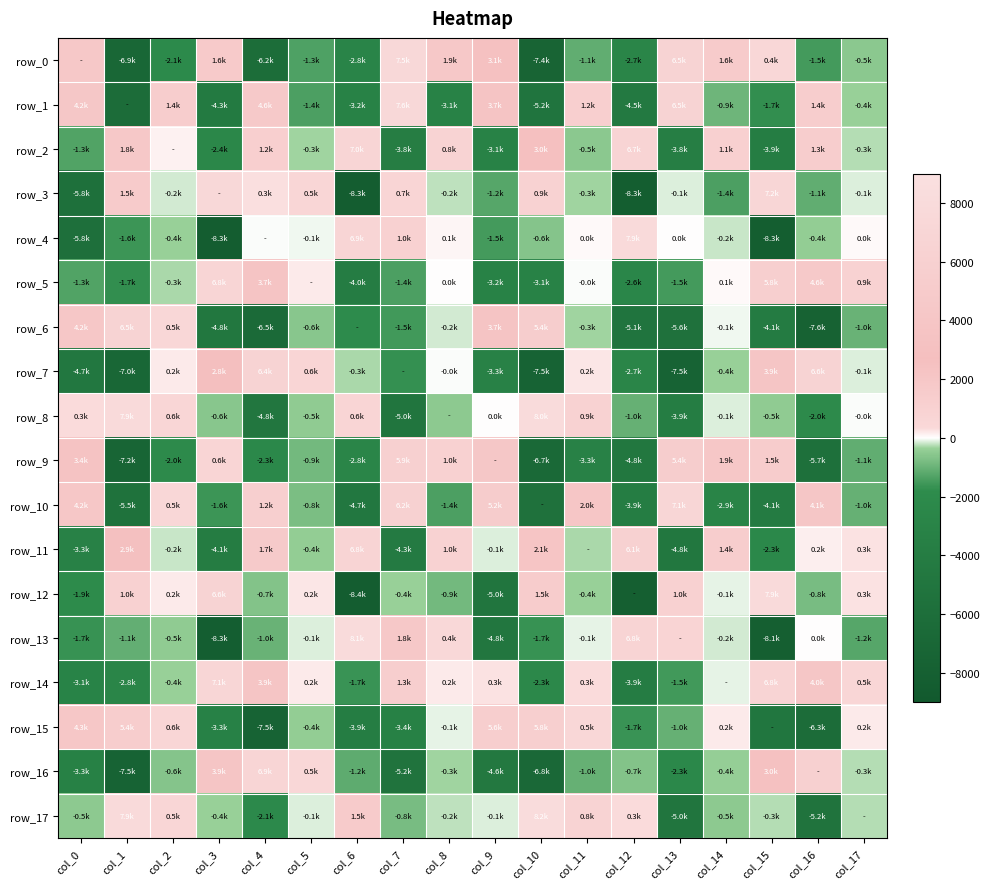

Is it true that row_16 equals -416.3 at col_17?

False